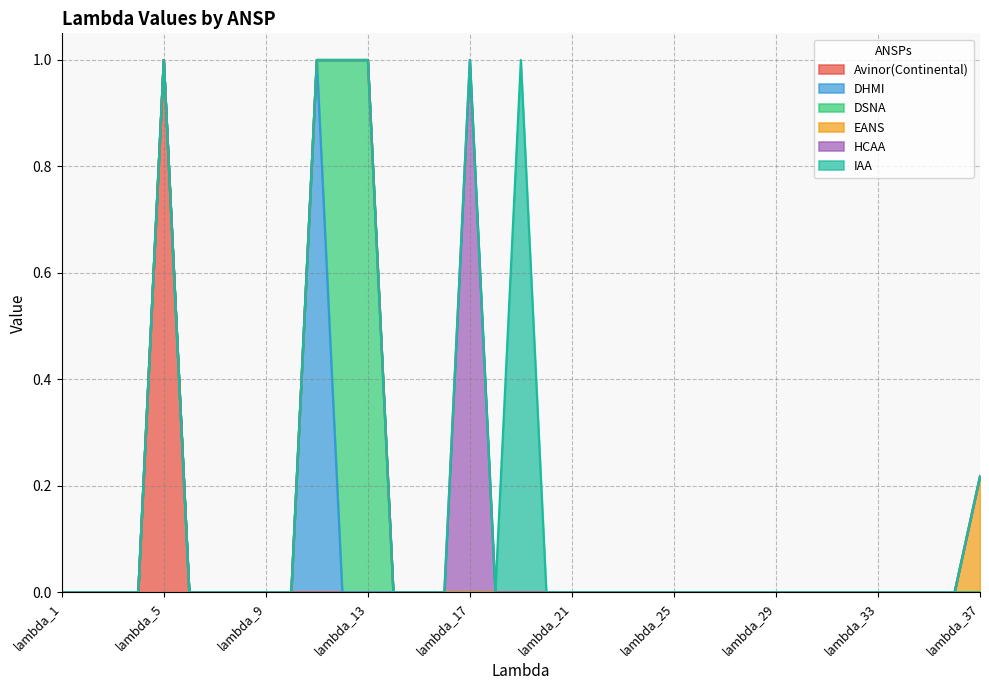

What are all the series names shown in the legend?

Avinor(Continental), DHMI, DSNA, EANS, HCAA, IAA